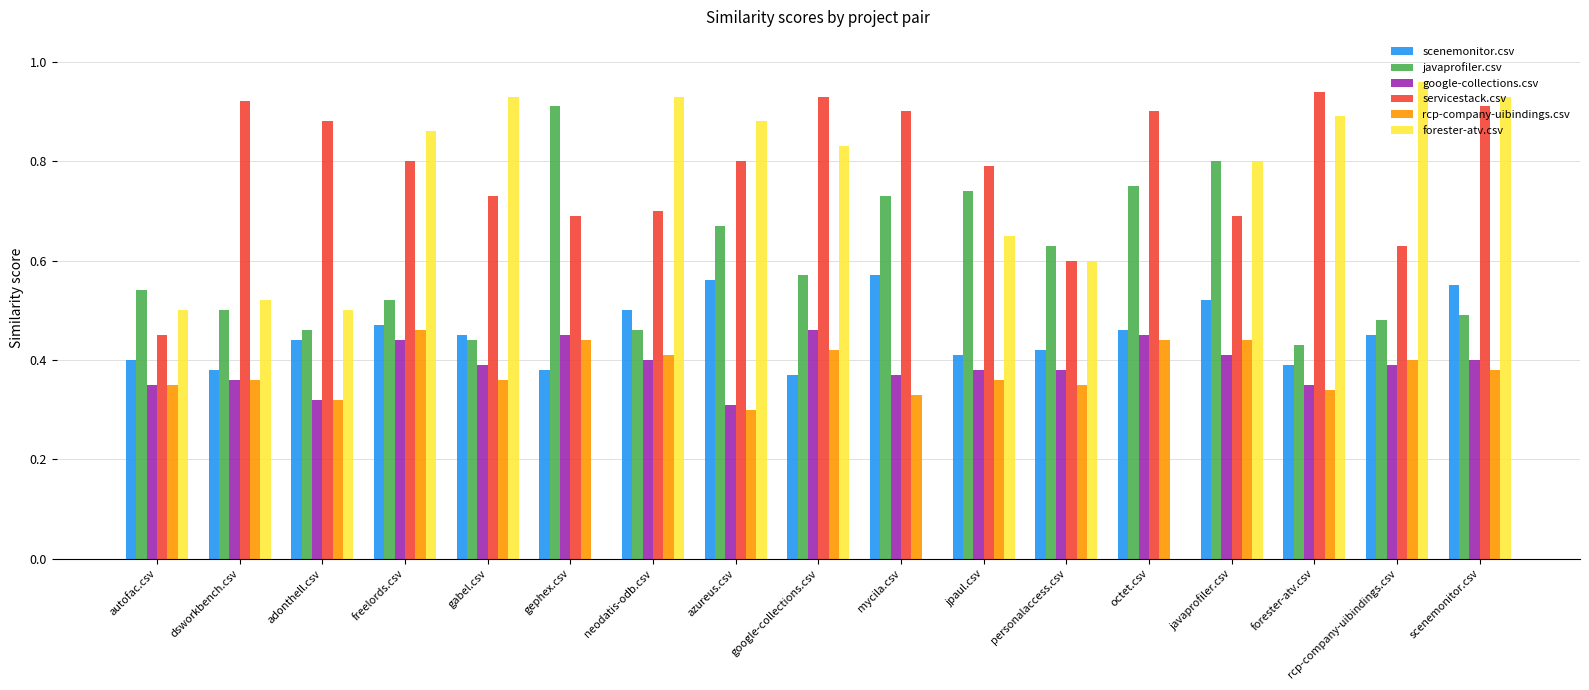

What is the sum of the forester-atv.csv values at javaprofiler.csv and neodatis-odb.csv?

1.7